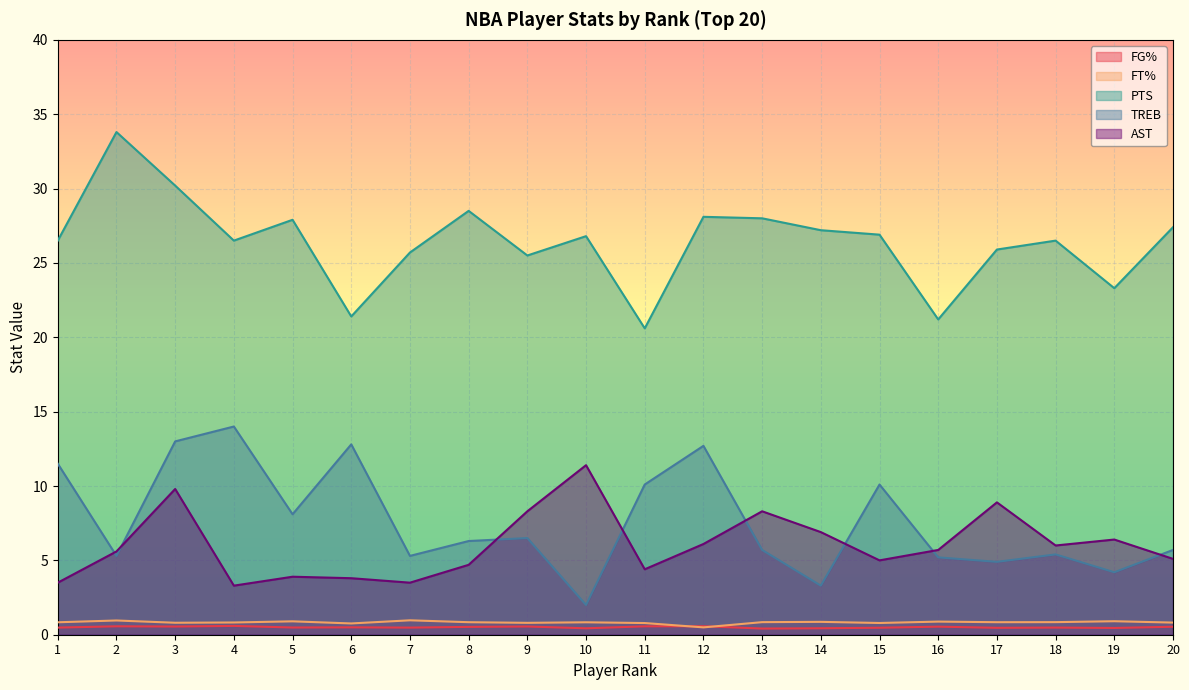

True or false: AST has more than 0 interior local peaks.

True